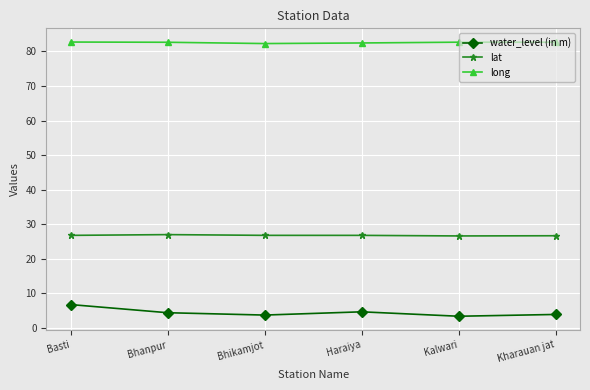

What is the spread (max minus min) of values at Bhanpur?

78.2